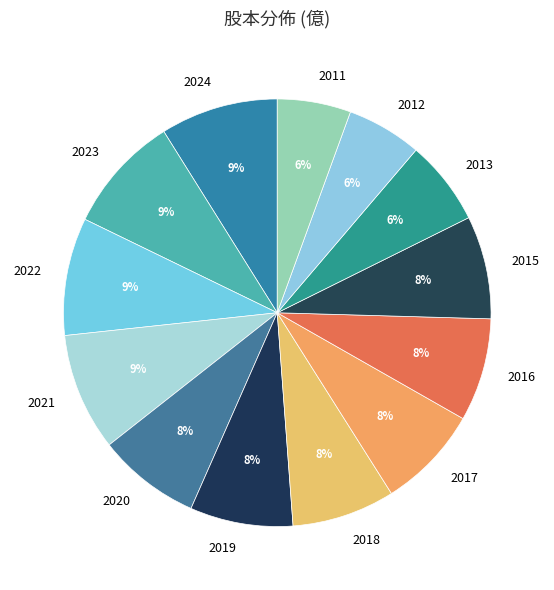

To the nearest percent, what portion does 2016 represent?

8%